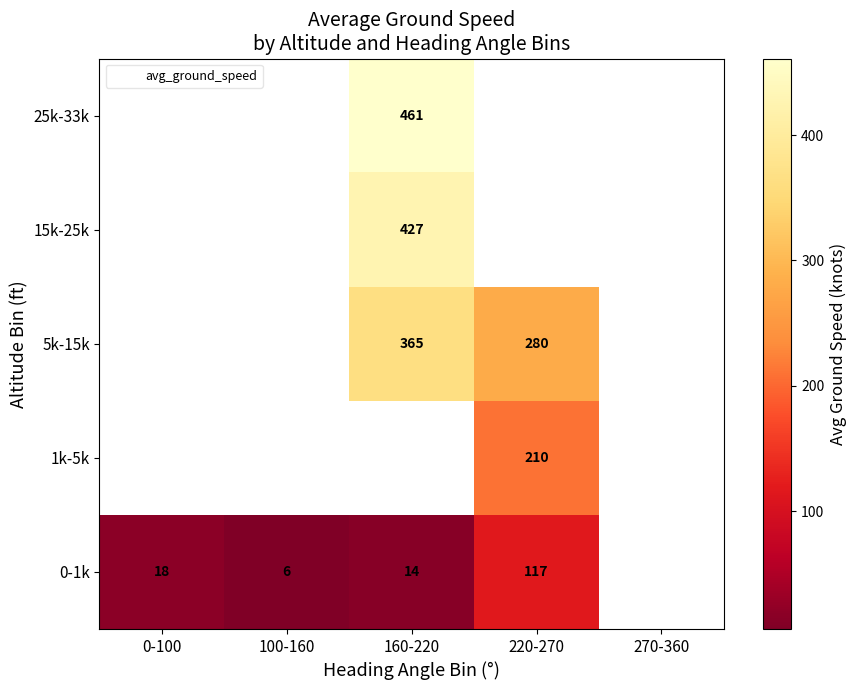

The value of 1k-5k at 220-270 is 331.2. True or false?

False